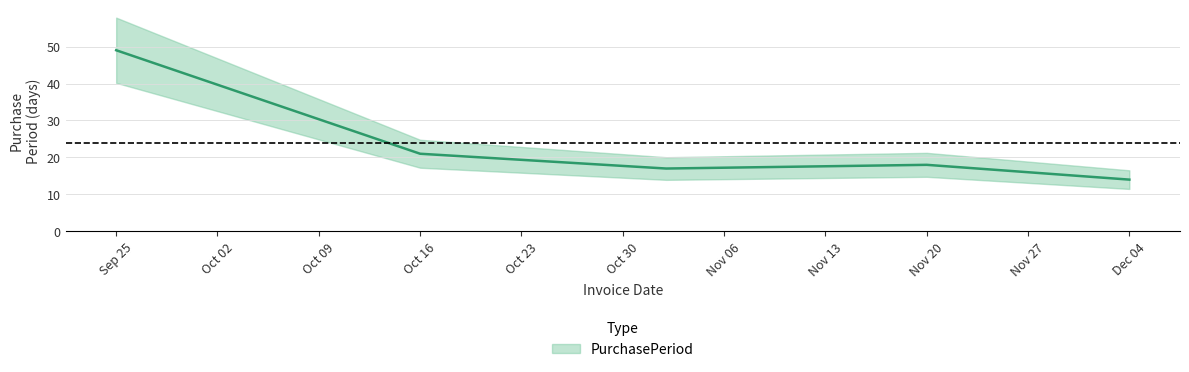

Rank the categories by value from highest to lowest.

2017-09-25, 2017-10-16, 2017-11-20, 2017-11-02, 2017-12-04